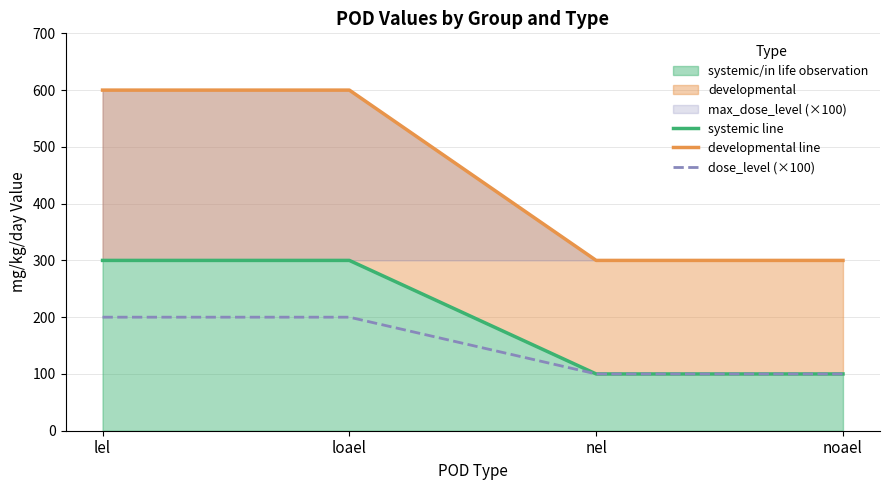

Is it true that systemic line equals 100 at noael?

True